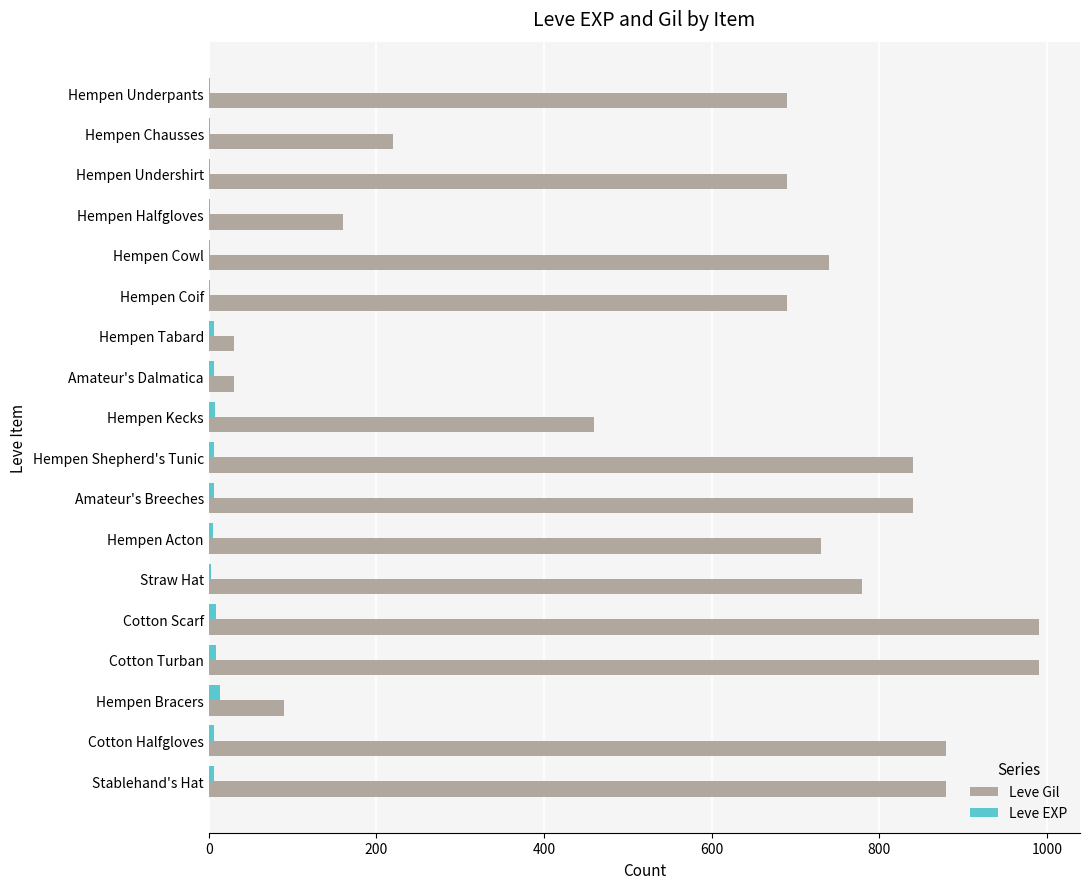

The value of Leve Gil at Hempen Shepherd's Tunic is 1366. True or false?

False